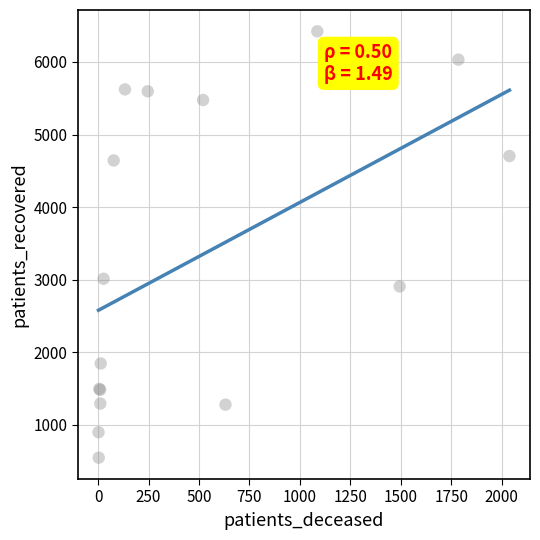

What Y value in the scatter plot is closest to 3485?

3014